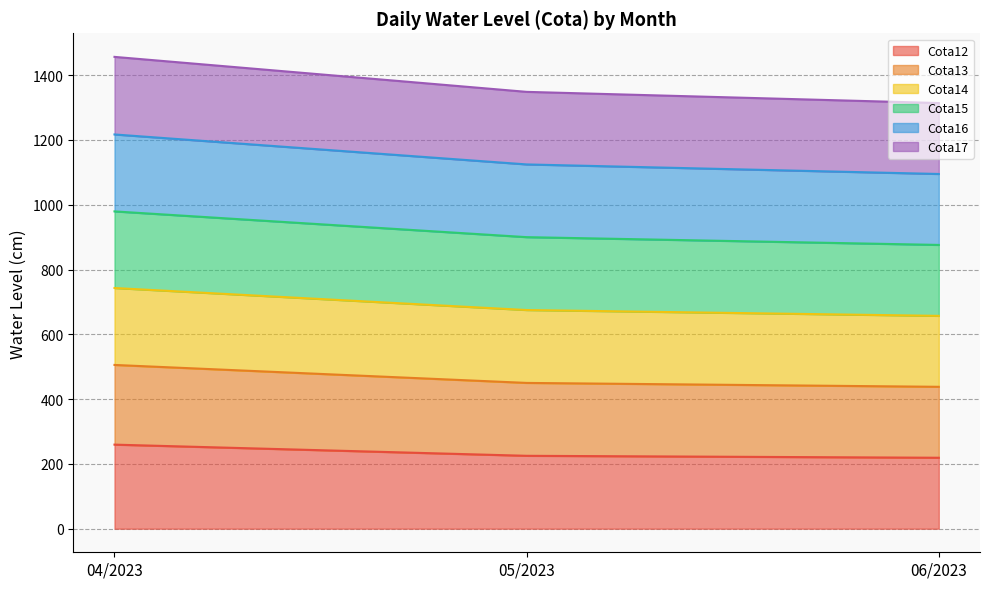

What is the total value across all series at 05/2023?

1348.5